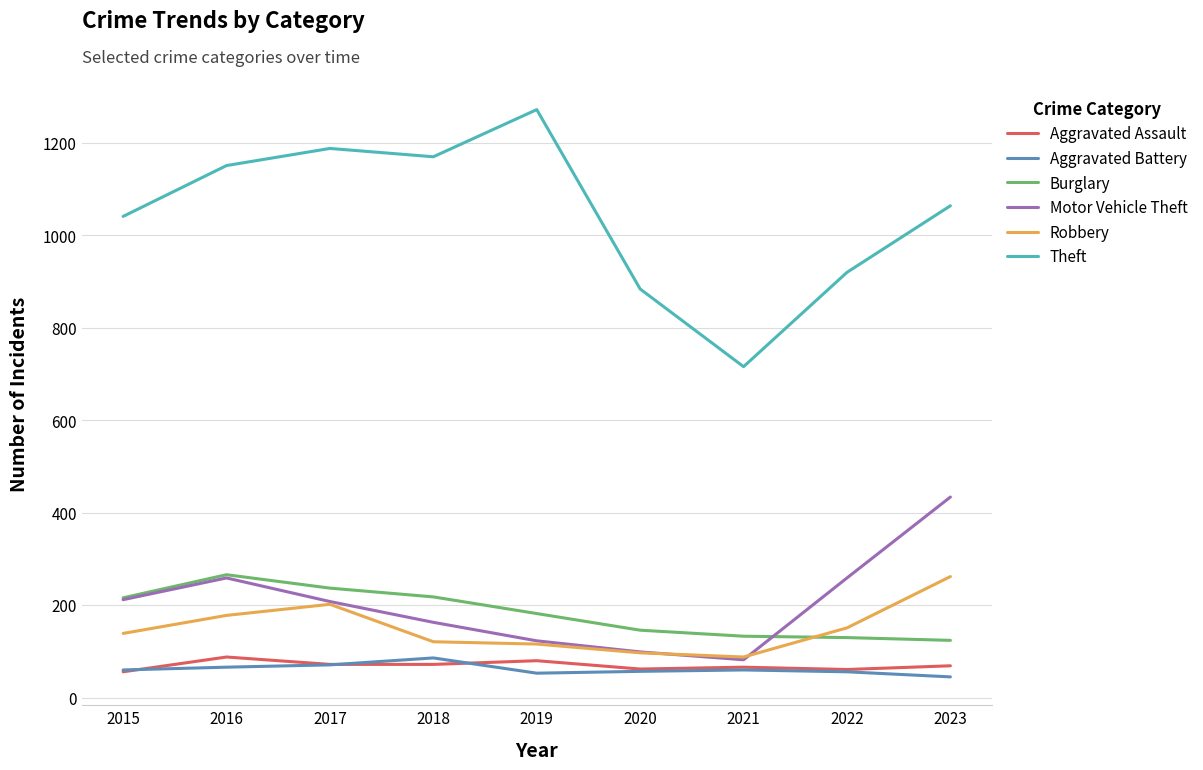

What is the average value of the Theft series?

1045